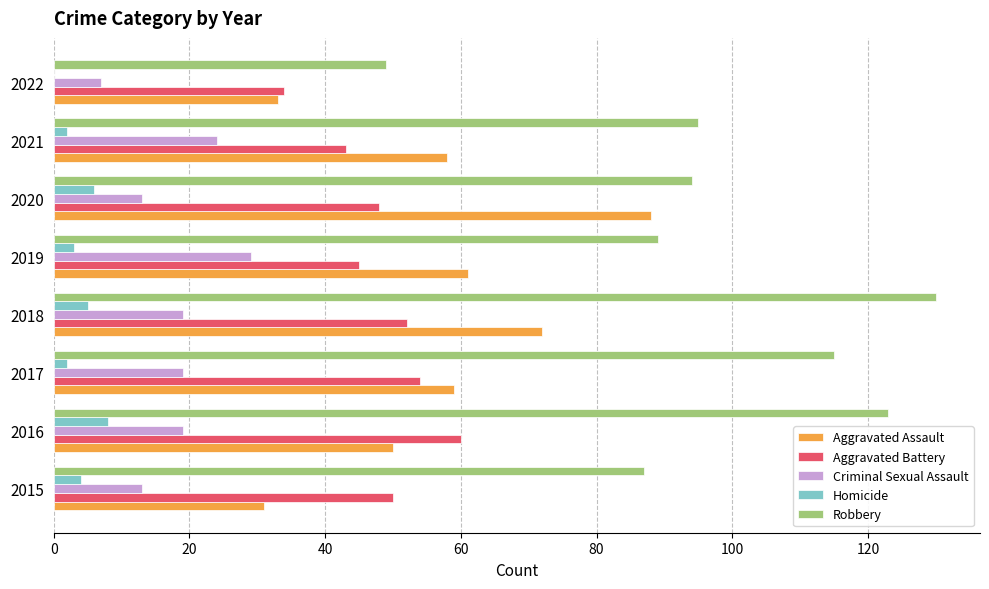

How many categories are shown in the chart?

8